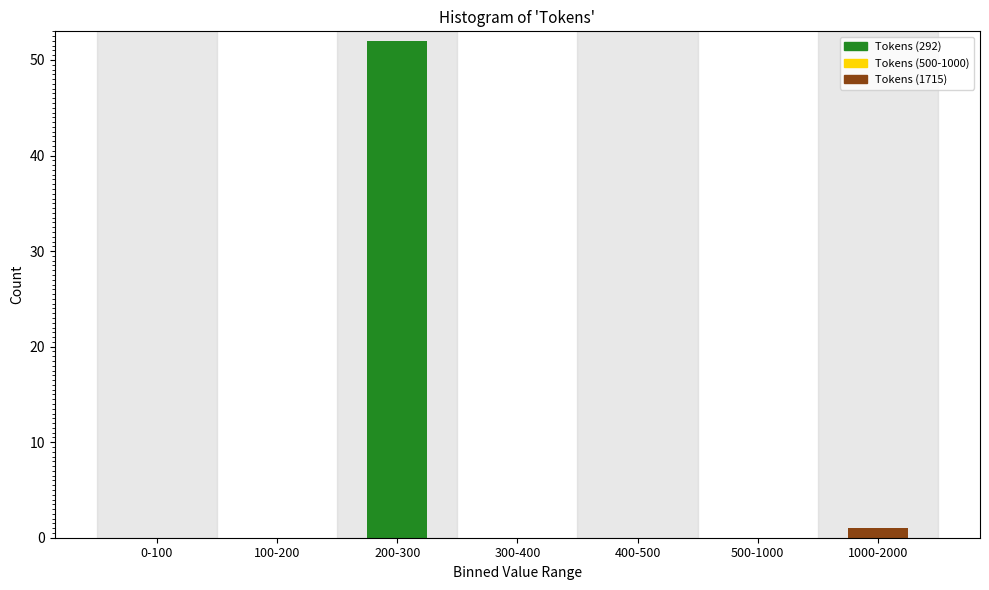

Reading left to right, extract all data points from this chart.

0-100=0	100-200=0	200-300=52	300-400=0	400-500=0	500-1000=0	1000-2000=1